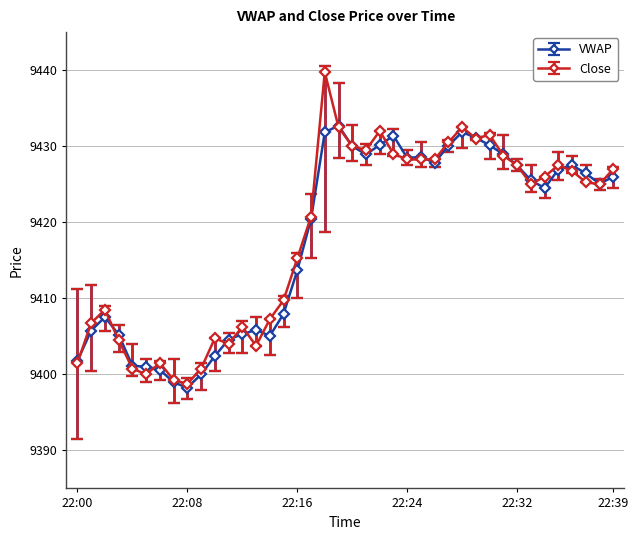

Which series has the largest range (max minus min)?

Close